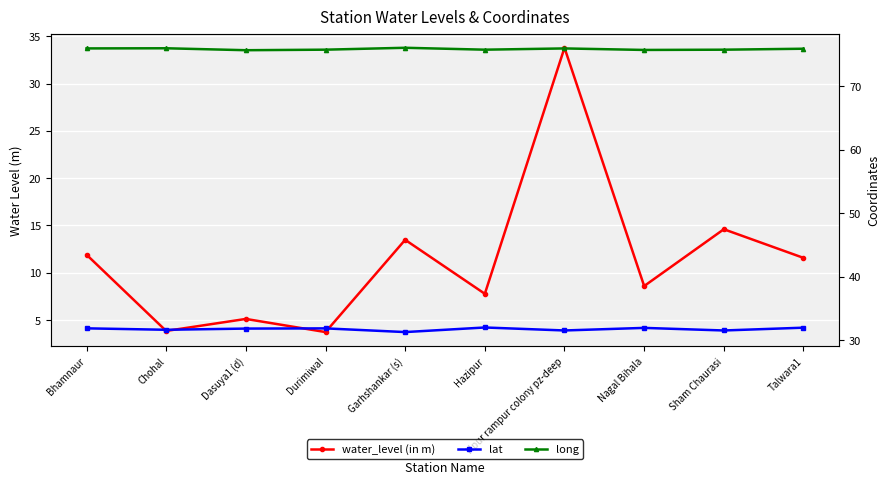

At which label does lat reach its peak?

Hazipur